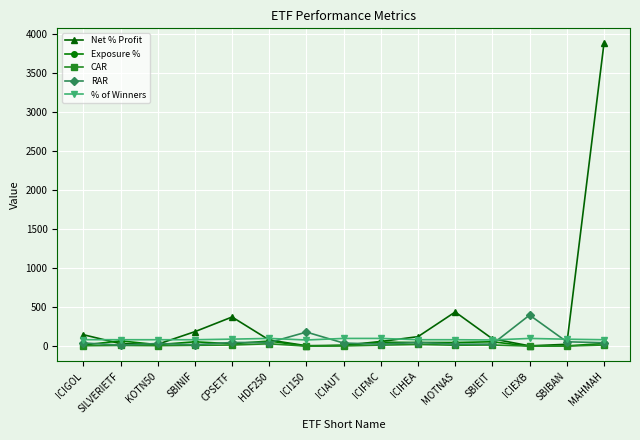

How many values in the % of Winners series exceed 83?

13